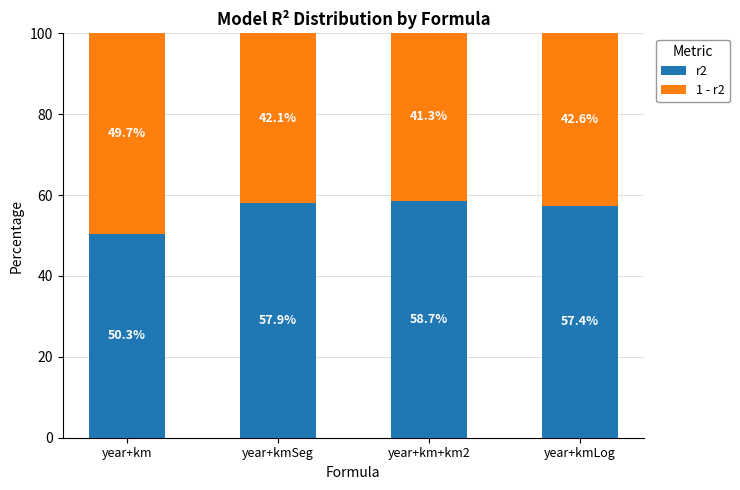

Reading left to right, what are the values for r2?

year+km=50.3	year+kmSeg=57.9	year+km+km2=58.7	year+kmLog=57.4